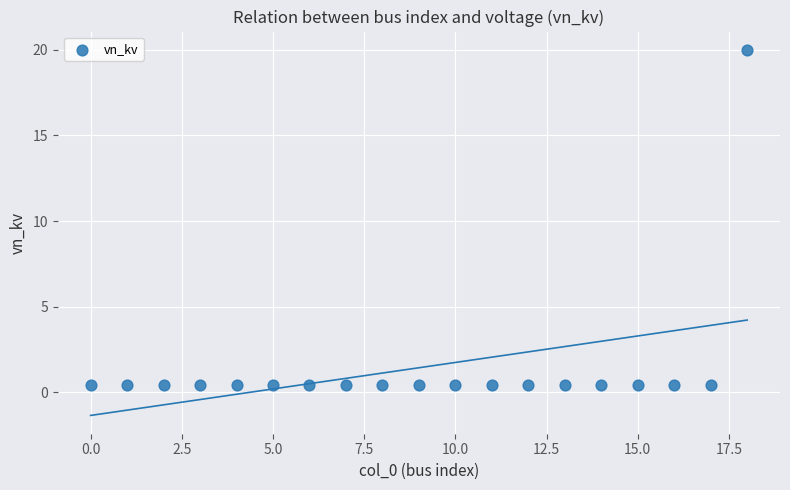

What is the range of Y values (max minus min)?

19.6